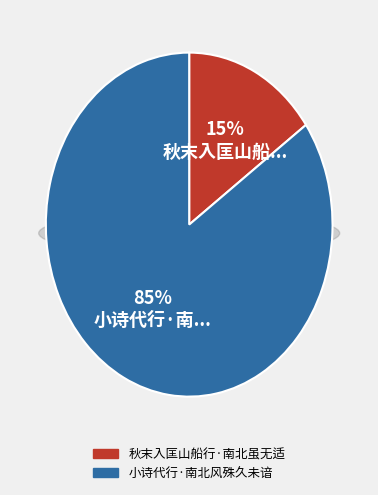

True or false: 秋末入匡山船行·南北虽无适 accounts for 25% of the total.

False